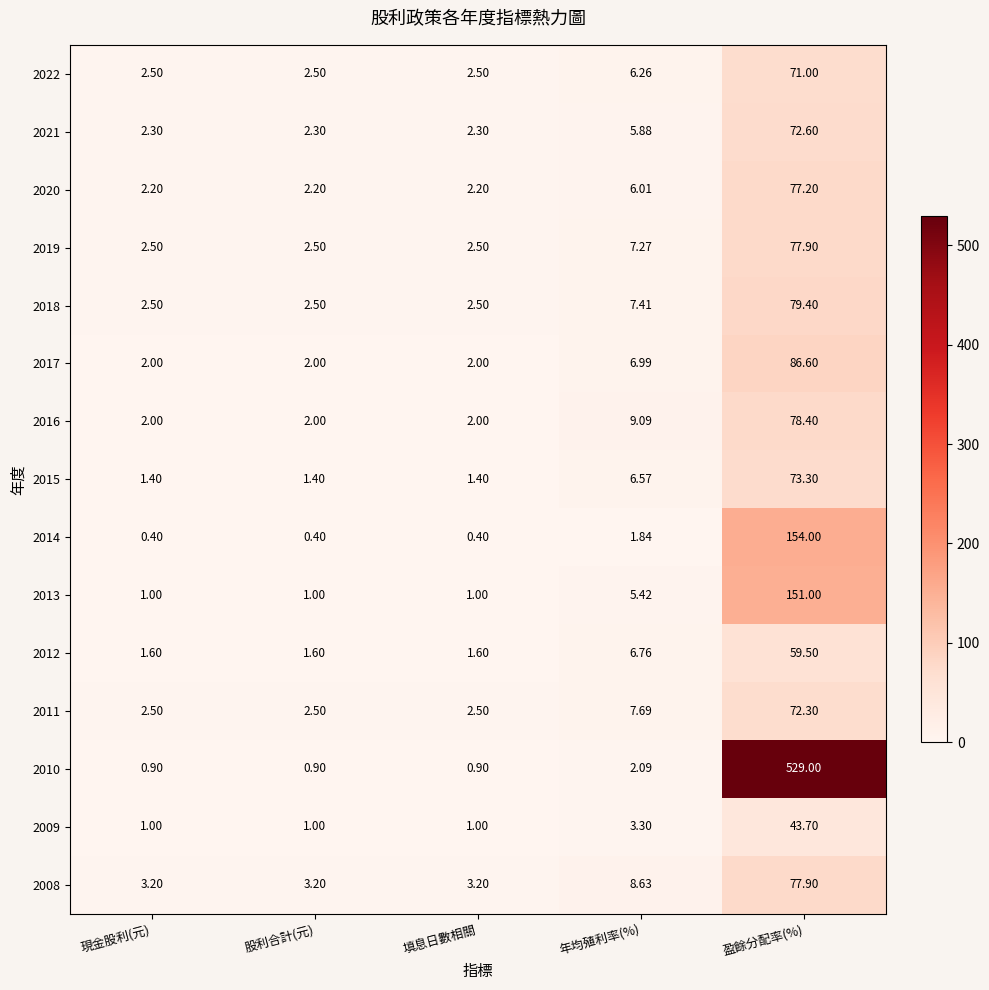

Which series changed the most between 填息日數相關 and 年均殖利率(%)?

2016